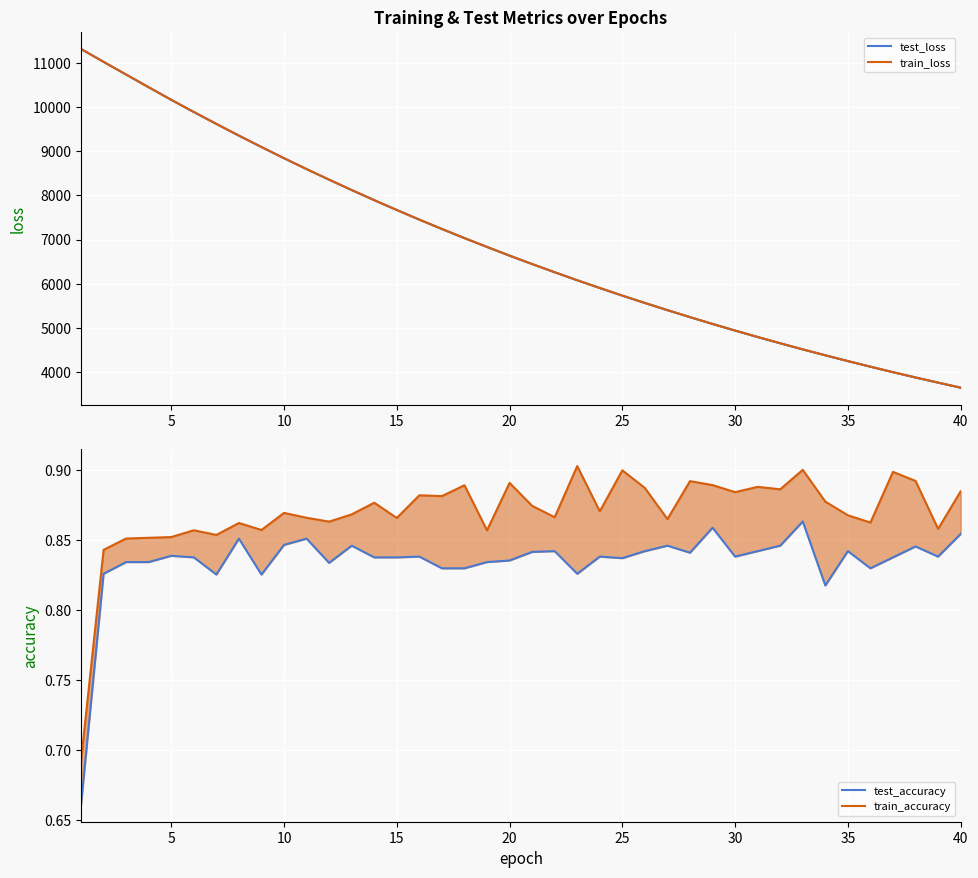

True or false: train_loss has more than 2 points higher than both neighbors.

False